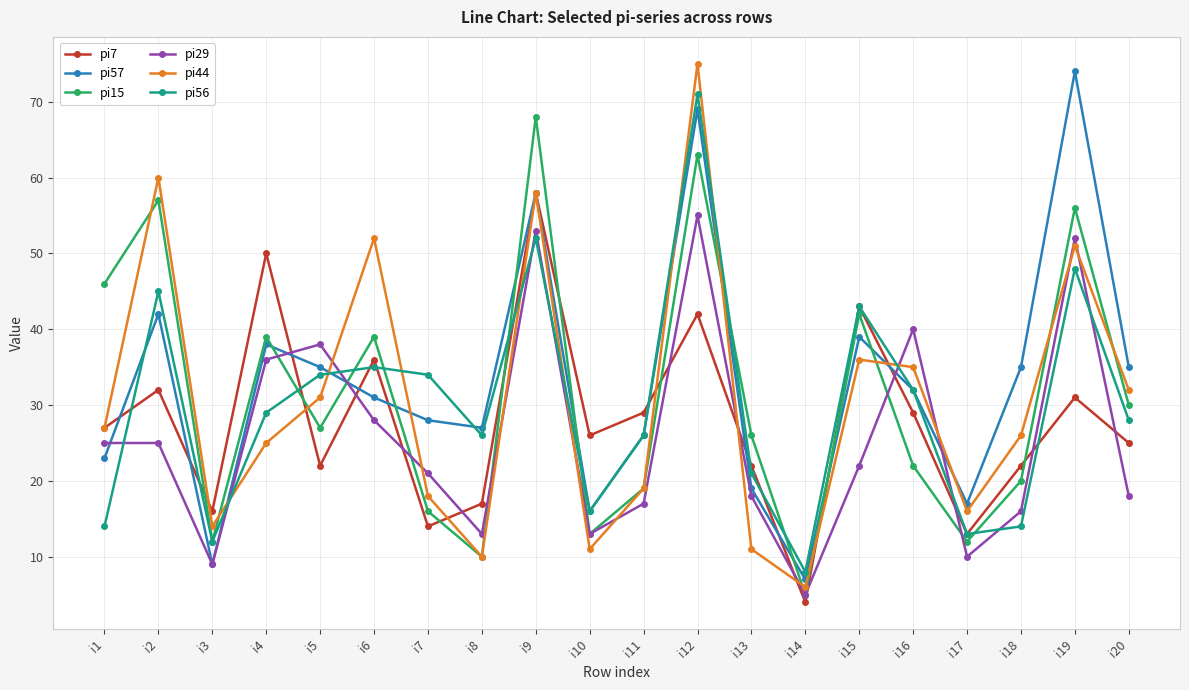

What is the minimum value shown in the chart?

4